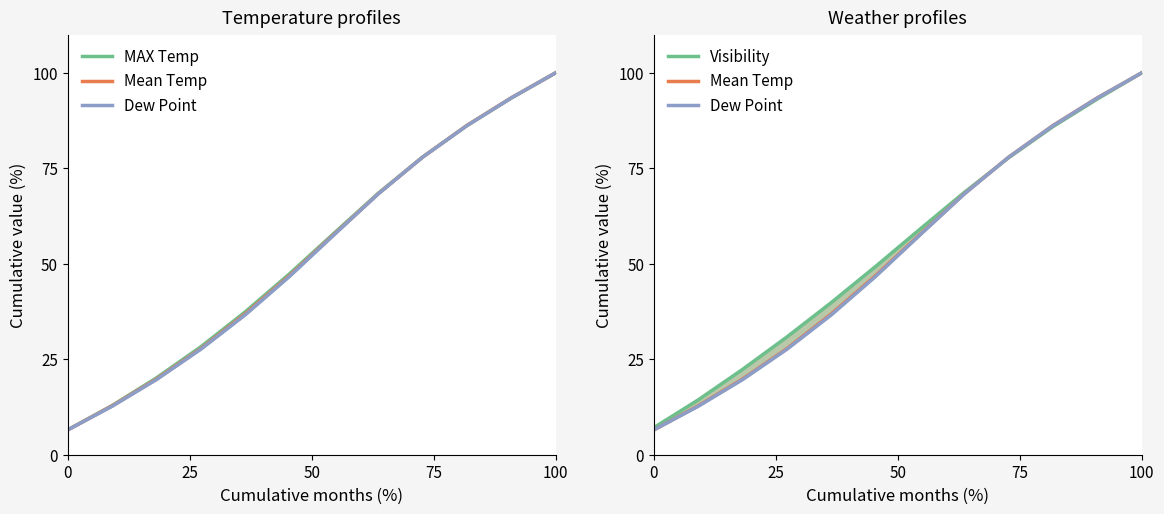

What is the maximum value for Visibility?

100.0